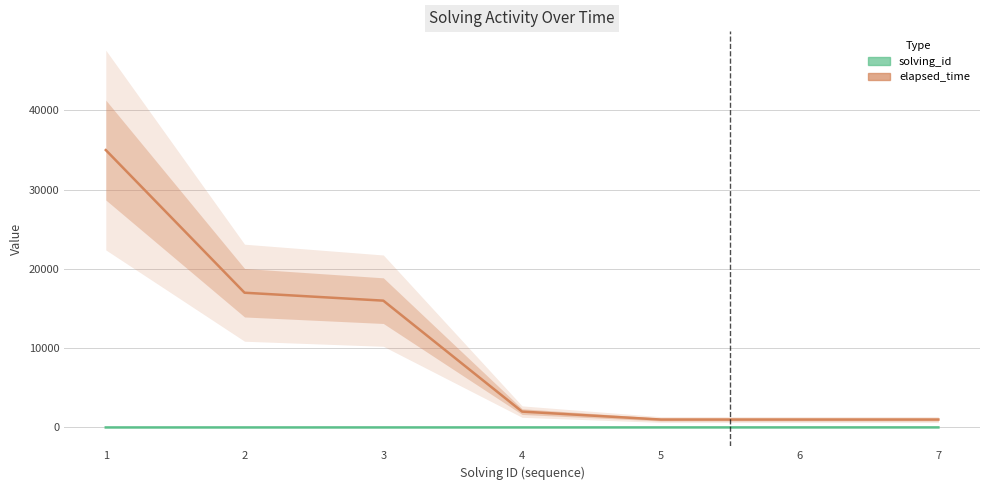

True or false: solving_id has more than 2 points higher than both neighbors.

False